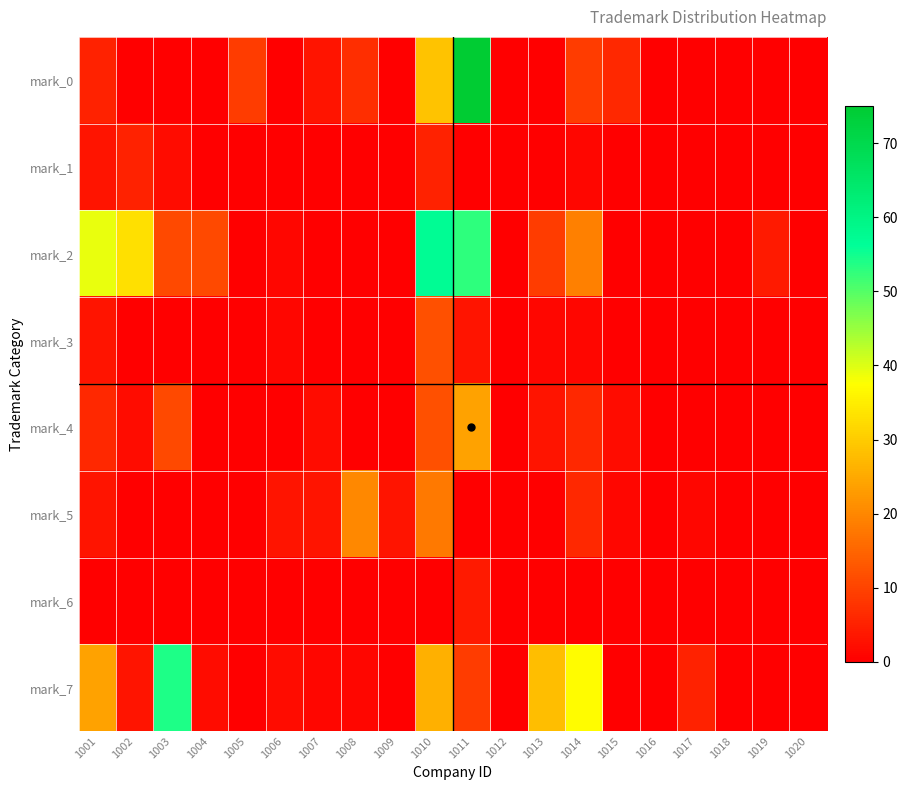

Rank the series by their maximum value, from lowest to highest.

mark_6, mark_1, mark_3, mark_5, mark_4, mark_7, mark_2, mark_0